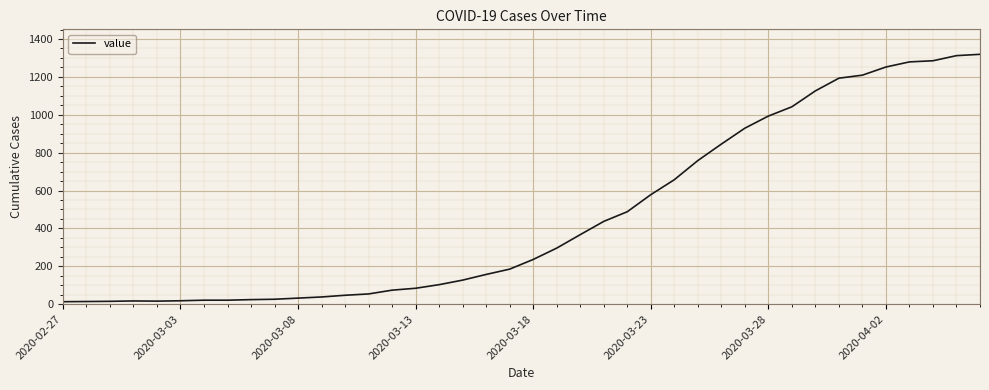

What is the maximum value shown in the chart?

1319